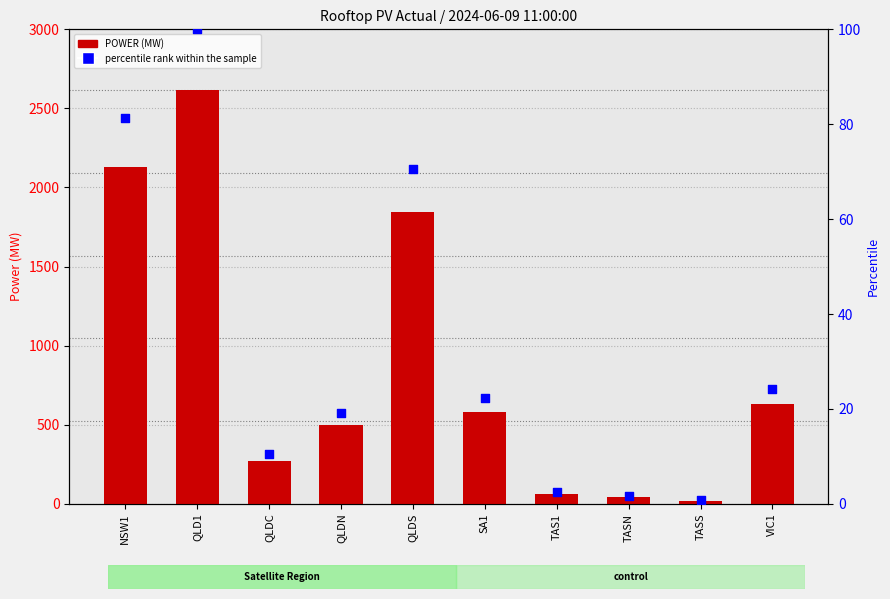

Which series has the largest total across all categories?

POWER